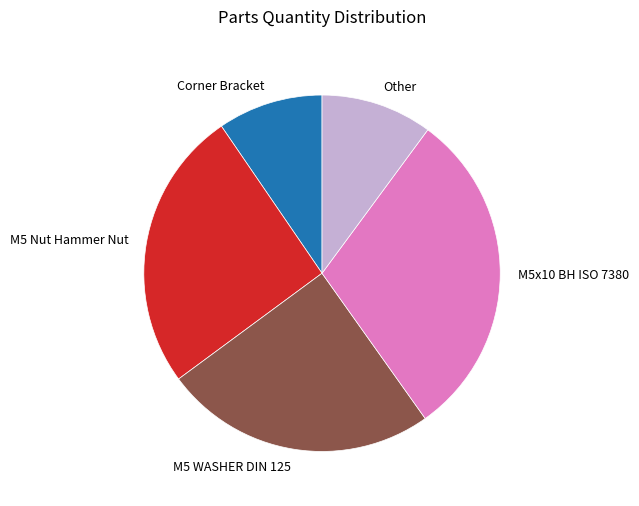

Which has a higher value, M5 Nut Hammer Nut or Corner Bracket?

M5 Nut Hammer Nut